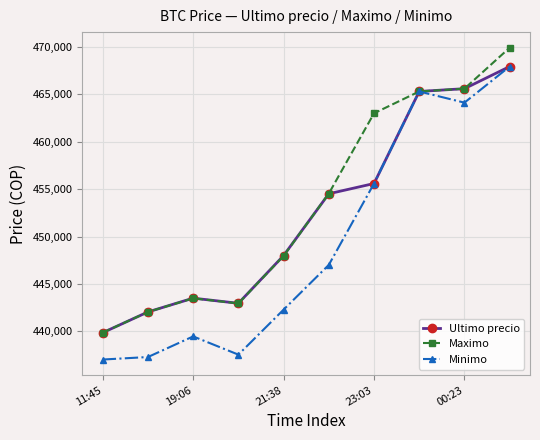

True or false: Maximo has more than 2 interior local peaks.

False